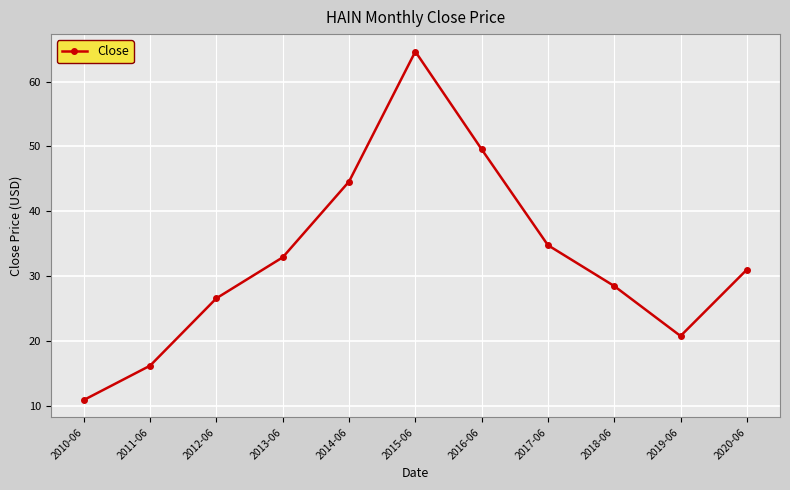

Approximately how many times larger is the value at 2017-06 compared to 2015-06?

0.5